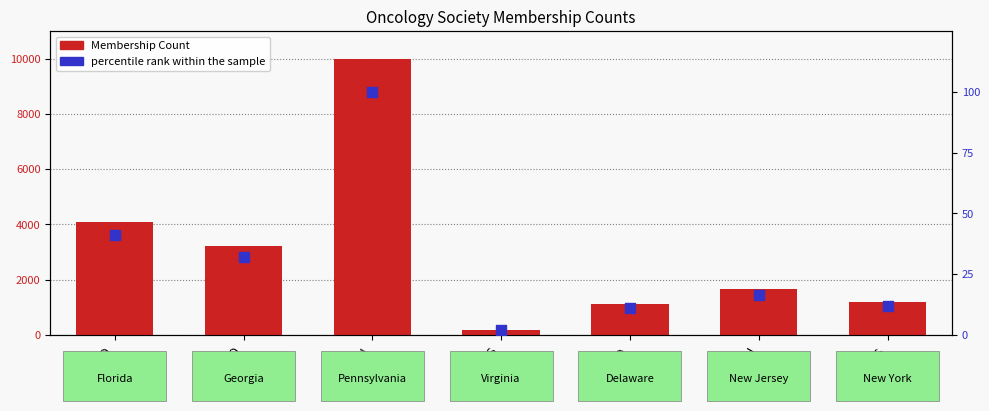

What is the total value across all series at FLASCO?

4141.0